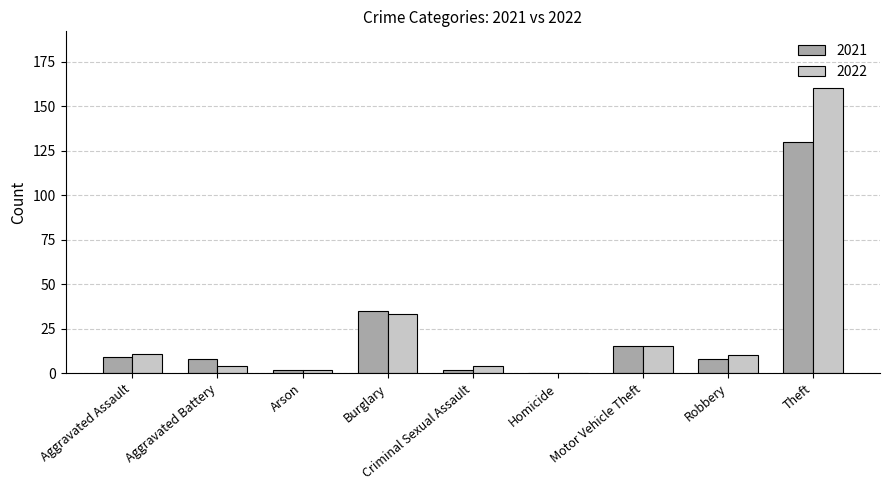

At which label does 2022 reach its peak?

Theft